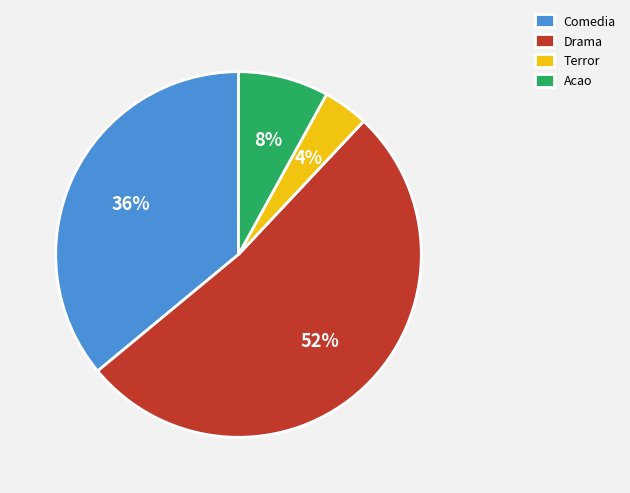

Rank the categories by value from highest to lowest.

Drama, Comedia, Acao, Terror